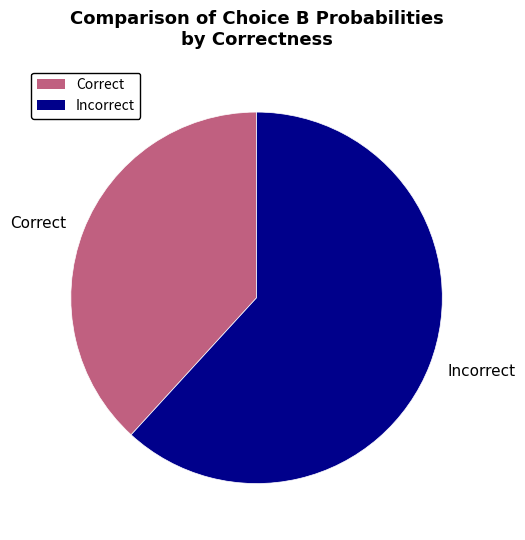

What is the ratio of the value at Correct to the value at Incorrect?

0.6